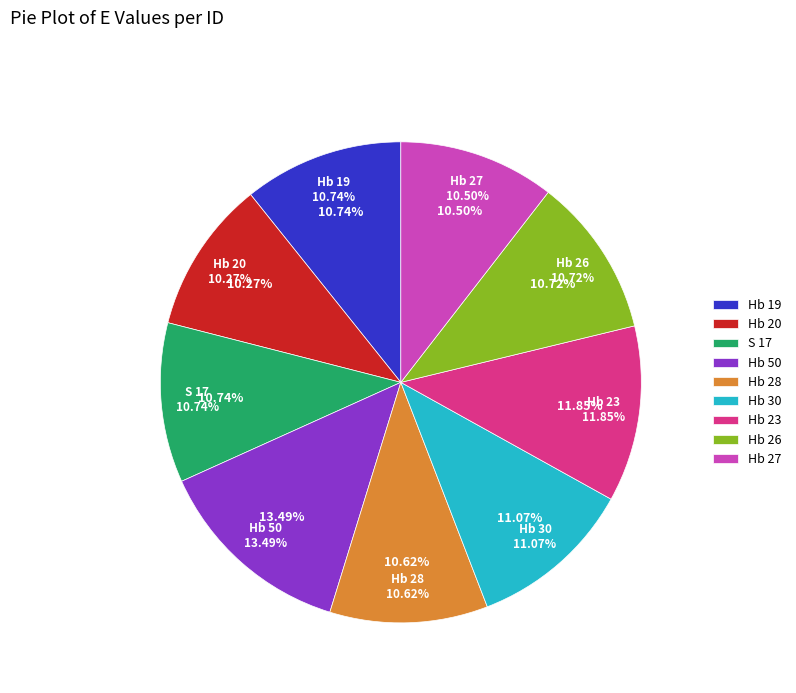

To the nearest percent, what is the combined percentage of Hb 26 and Hb 27?

21%